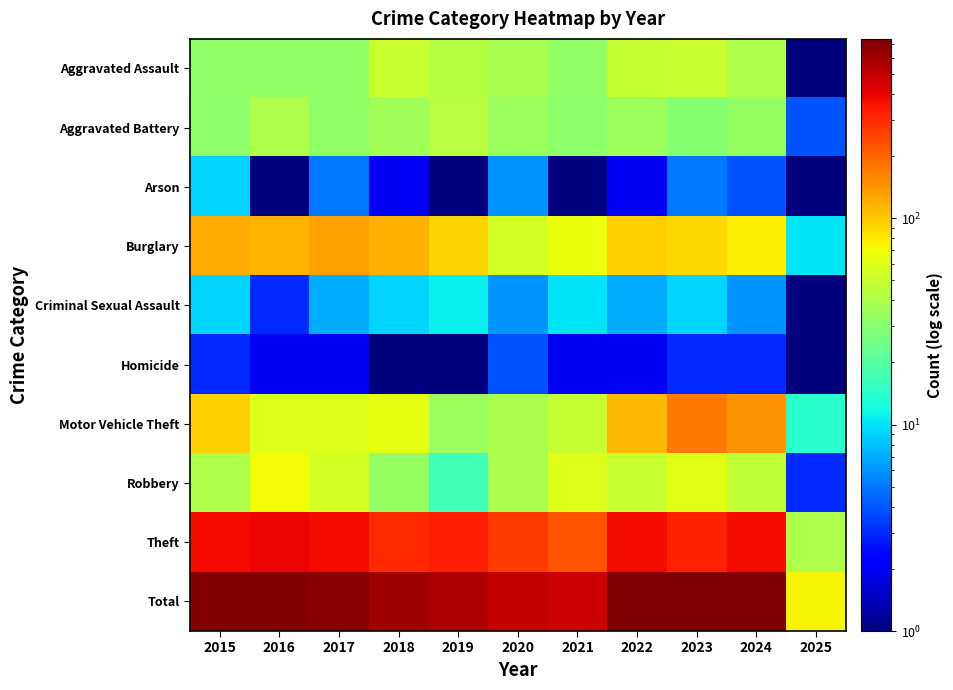

Reading right to left, list all the values displayed in this chart.

Aggravated Assault: 2025=1.0	2024=41.0	2023=50.0	2022=48.0	2021=32.0	2020=39.0	2019=43.0	2018=50.0	2017=32.0	2016=32.0	2015=32.0
Aggravated Battery: 2025=4.0	2024=33.0	2023=30.0	2022=36.0	2021=31.0	2020=35.0	2019=44.0	2018=37.0	2017=32.0	2016=41.0	2015=31.0
Arson: 2025=0.5	2024=4.0	2023=5.0	2022=2.0	2021=0.5	2020=6.0	2019=1.0	2018=2.0	2017=5.0	2016=1.0	2015=9.0
Burglary: 2025=10.0	2024=77.0	2023=91.0	2022=95.0	2021=67.0	2020=55.0	2019=92.0	2018=117.0	2017=133.0	2016=113.0	2015=123.0
Criminal Sexual Assault: 2025=1.0	2024=6.0	2023=9.0	2022=7.0	2021=10.0	2020=6.0	2019=11.0	2018=9.0	2017=7.0	2016=3.0	2015=9.0
Homicide: 2025=0.5	2024=3.0	2023=3.0	2022=2.0	2021=2.0	2020=4.0	2019=0.5	2018=0.5	2017=2.0	2016=2.0	2015=3.0
Motor Vehicle Theft: 2025=14.0	2024=144.0	2023=171.0	2022=110.0	2021=49.0	2020=40.0	2019=35.0	2018=63.0	2017=59.0	2016=59.0	2015=96.0
Robbery: 2025=3.0	2024=47.0	2023=61.0	2022=50.0	2021=59.0	2020=40.0	2019=17.0	2018=33.0	2017=55.0	2016=69.0	2015=41.0
Theft: 2025=41.0	2024=369.0	2023=319.0	2022=372.0	2021=224.0	2020=266.0	2019=325.0	2018=305.0	2017=372.0	2016=394.0	2015=369.0
Total: 2025=74.0	2024=724.0	2023=739.0	2022=722.0	2021=474.0	2020=491.0	2019=568.0	2018=616.0	2017=697.0	2016=714.0	2015=713.0